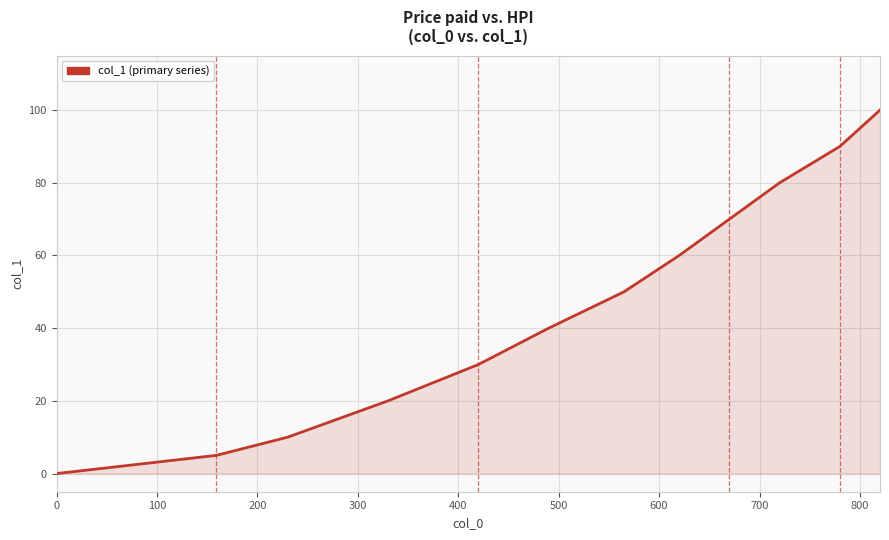

What is the greatest value displayed?

100